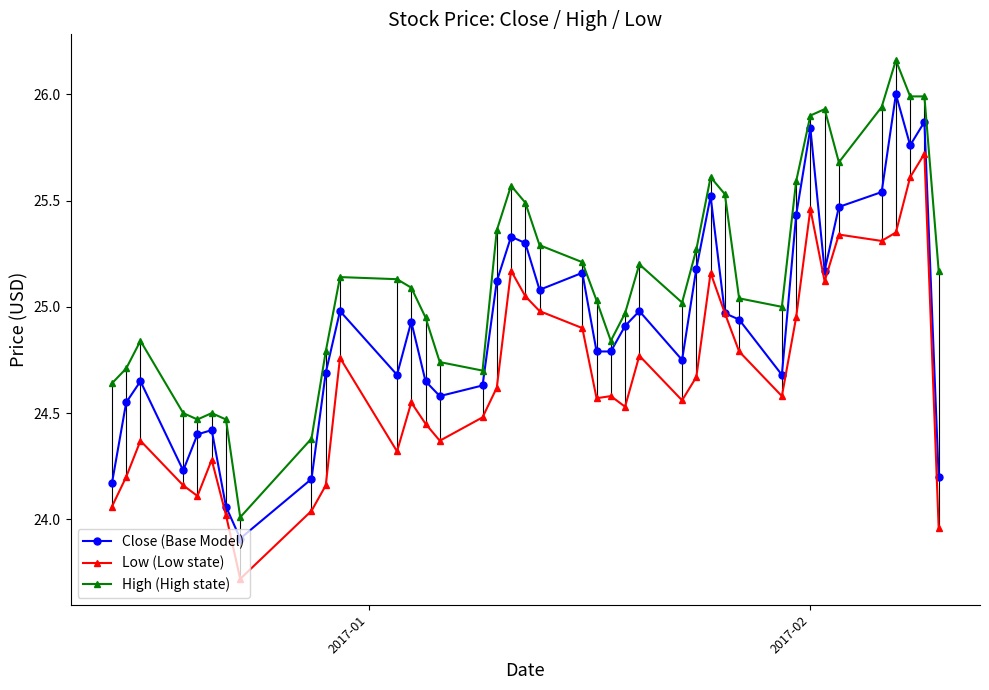

True or false: High (High state) has more than 2 interior local peaks.

True